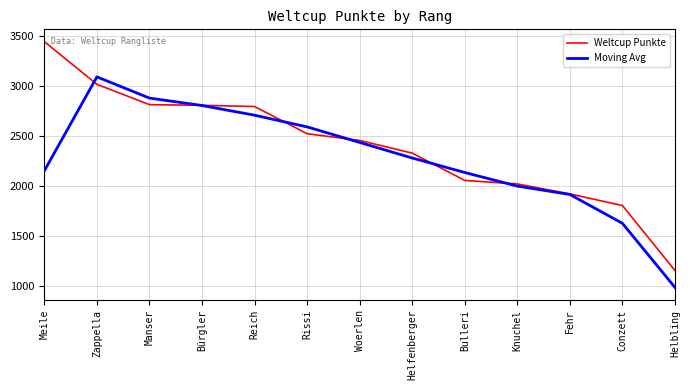

True or false: Moving Avg has more than 0 points higher than both neighbors.

True